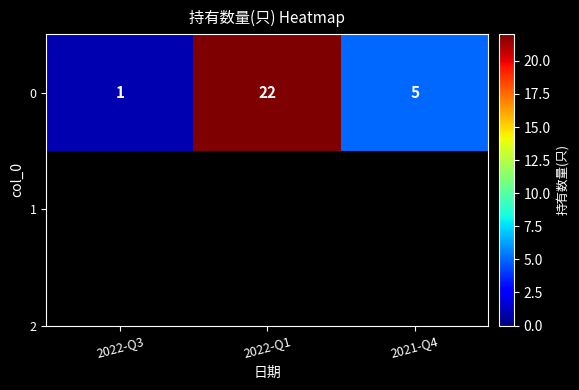

The value at 2022-Q3 is 1. True or false?

True